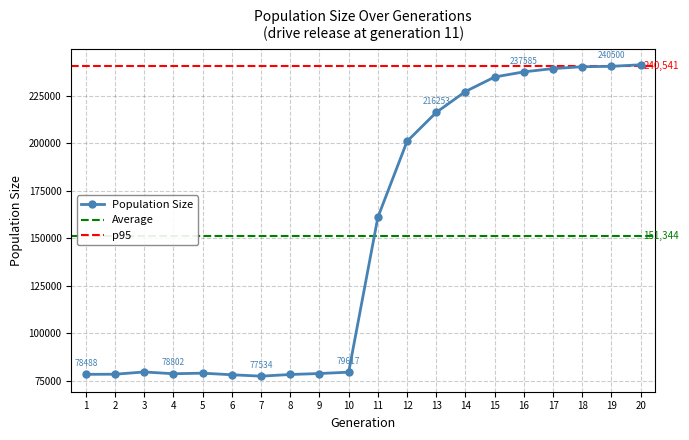

What is the minimum value for Population Size?

77534